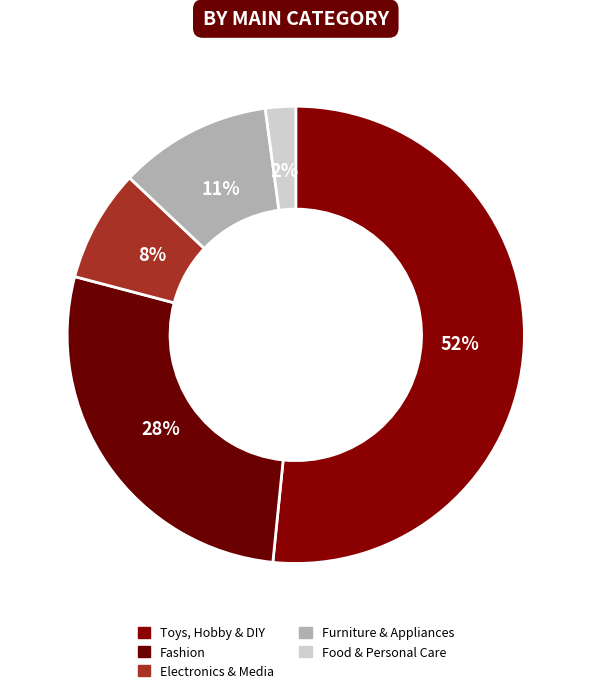

Which slice is the largest?

Toys, Hobby & DIY